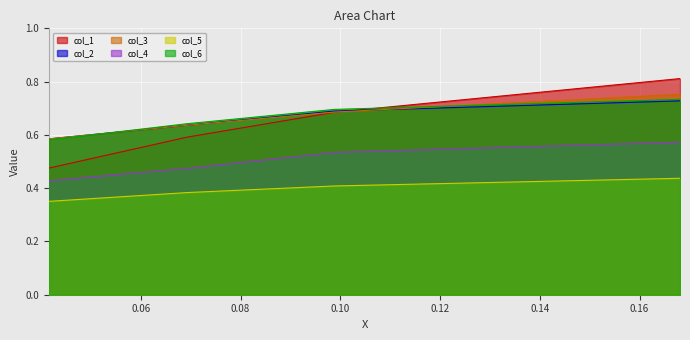

Count the number of data series in this chart.

6